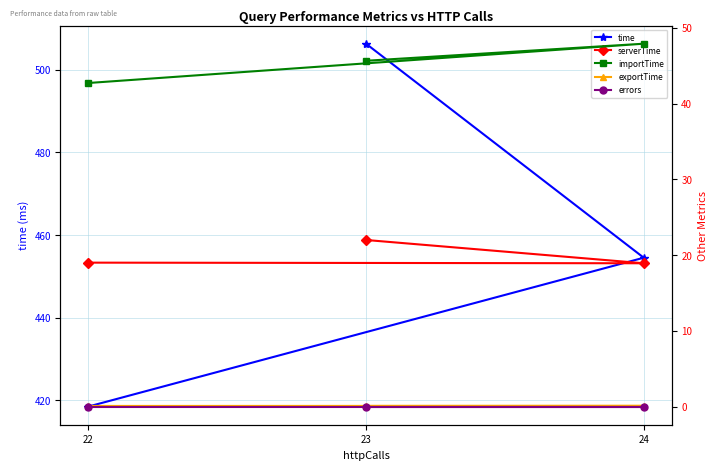

Between 24 and 22, which series saw the biggest shift?

time